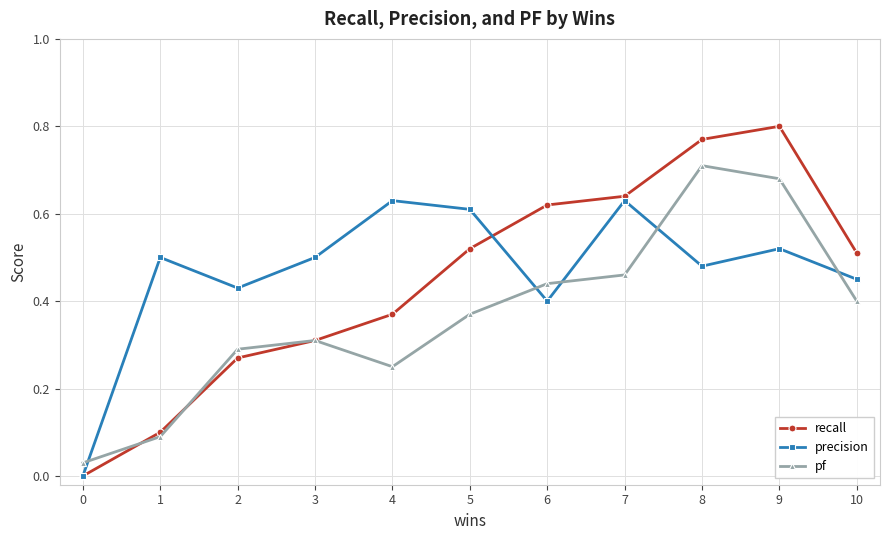

Count the precision values in the range 0 to 1.

11